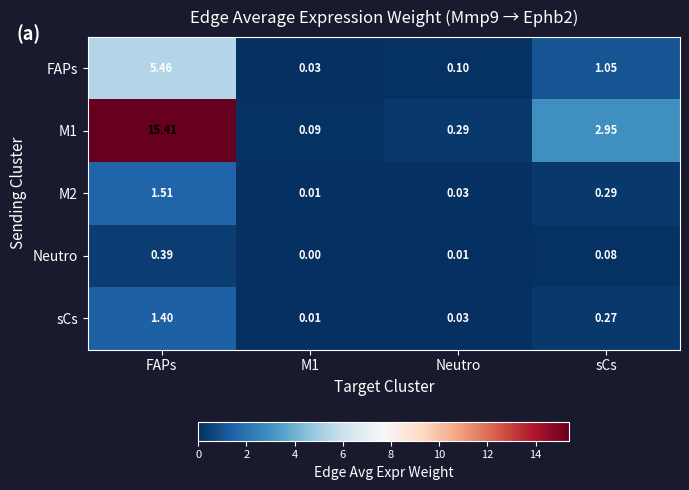

At which category is the sum across all series the highest?

FAPs